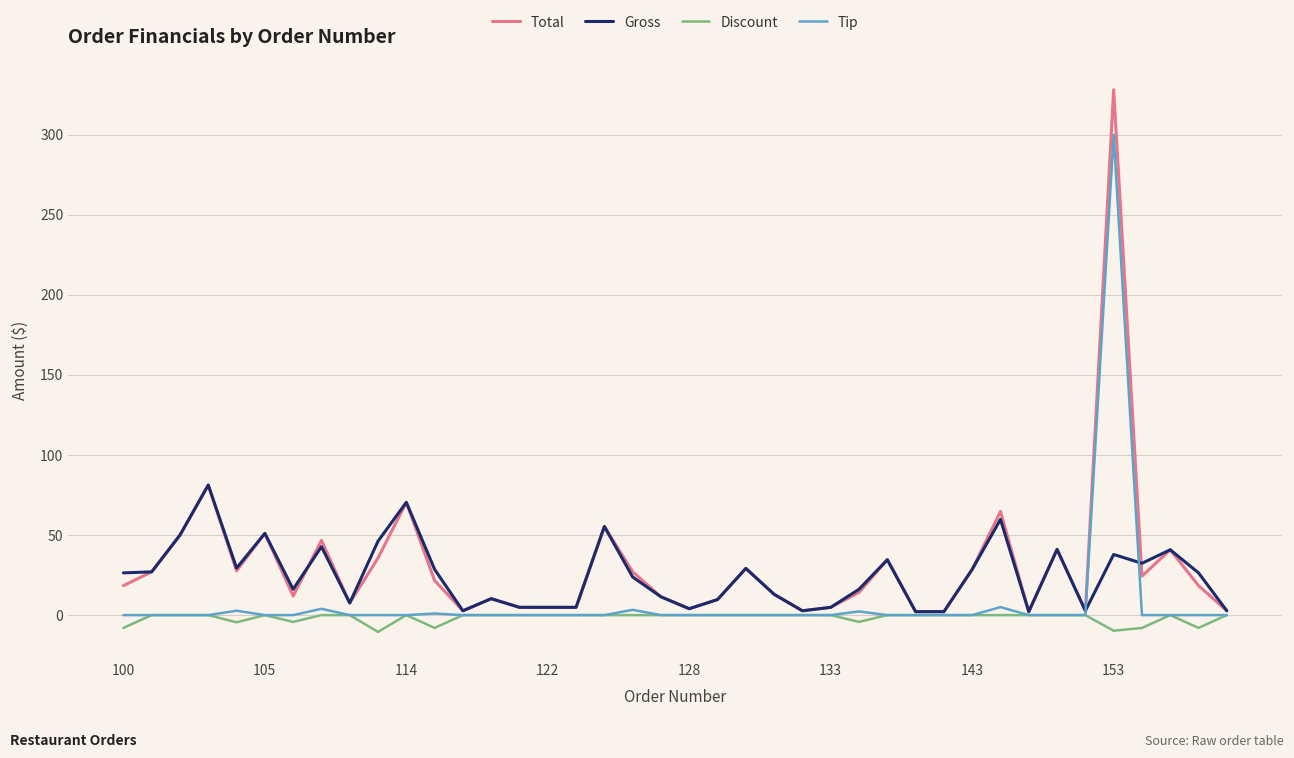

Rank the series by their maximum value, from highest to lowest.

Total, Tip, Gross, Discount